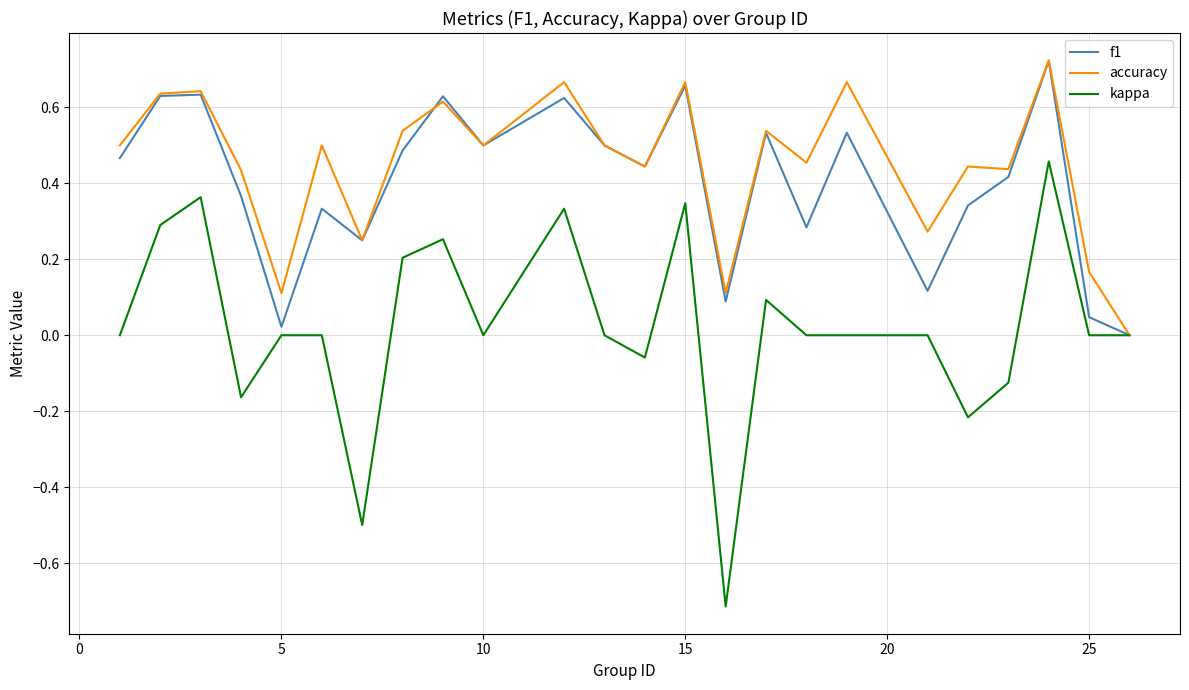

What is the minimum value shown in the chart?

-0.7